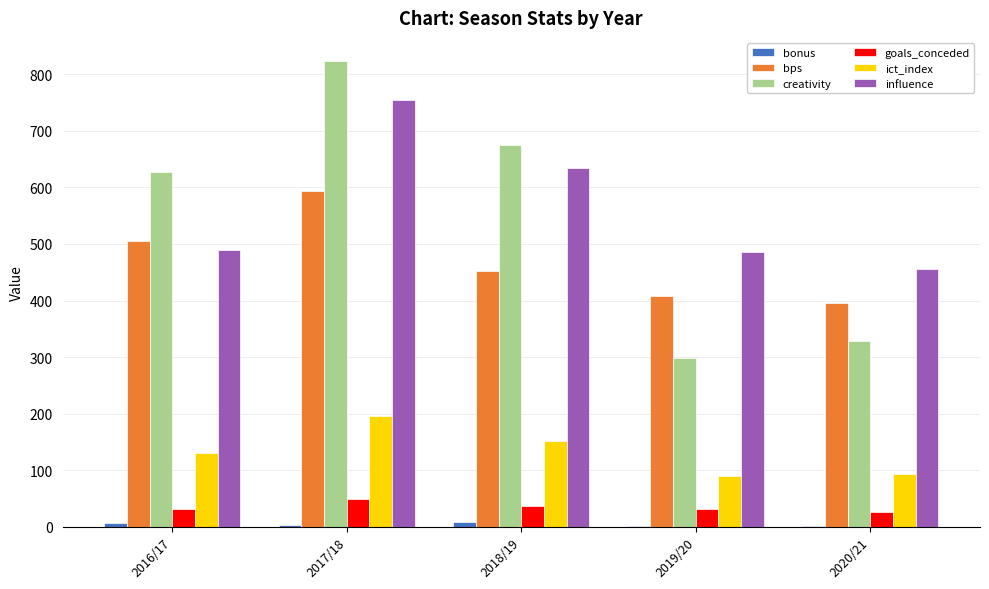

How many groups of bars are there?

5